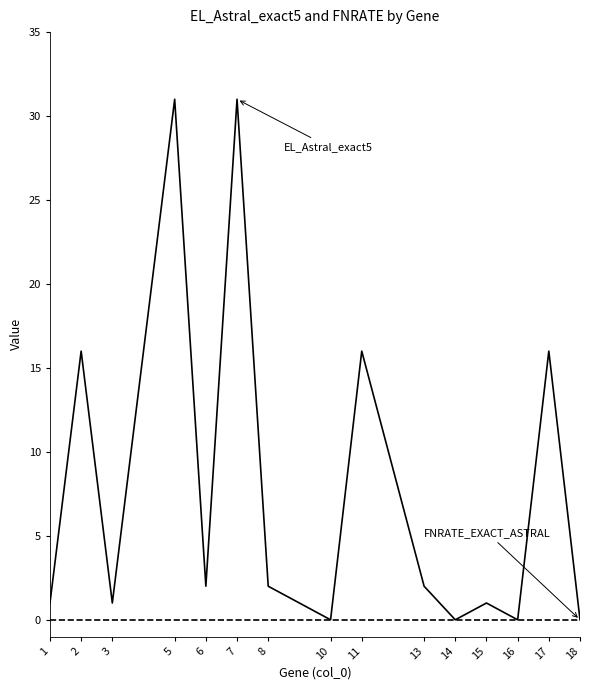

What is the greatest value displayed?

31